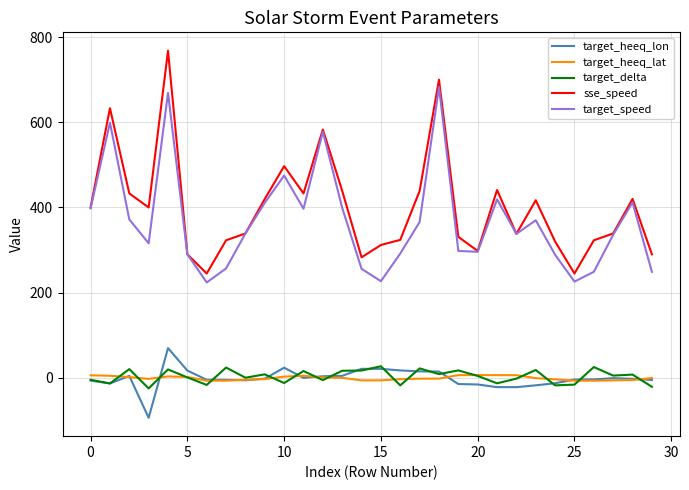

True or false: sse_speed and target_heeq_lon intersect in this chart.

False